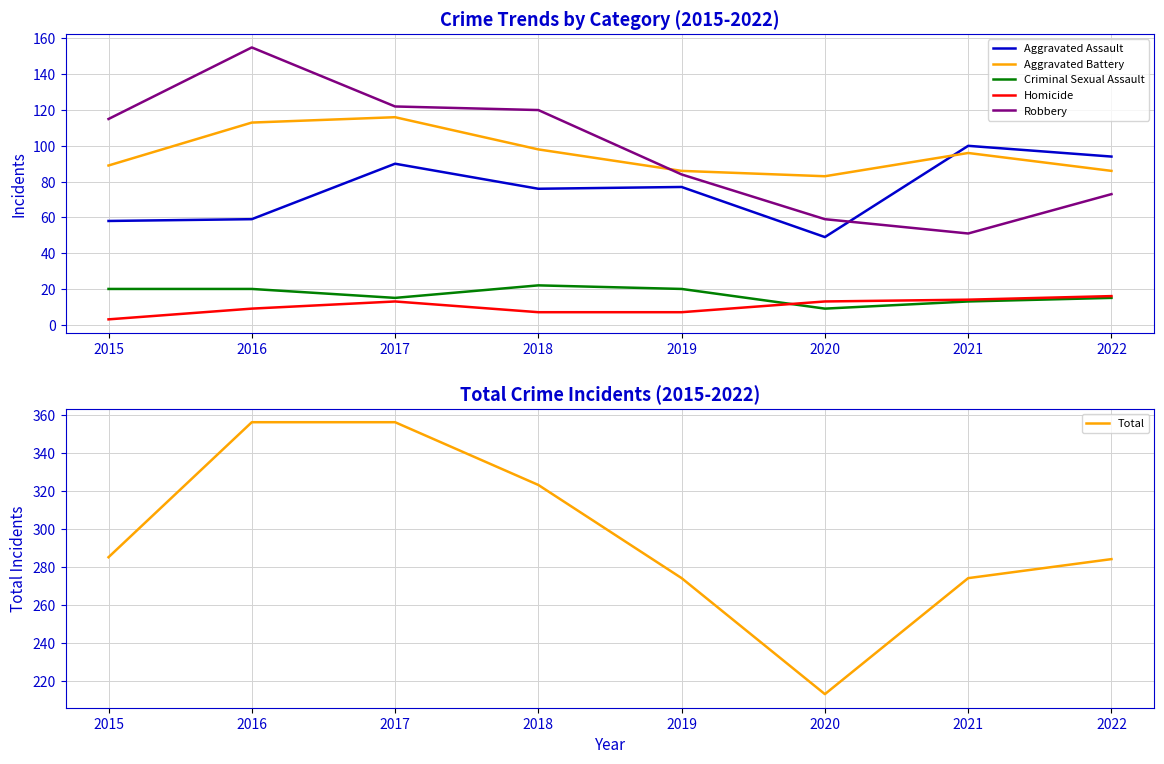

Is this an area chart (filled region under the line)?

No